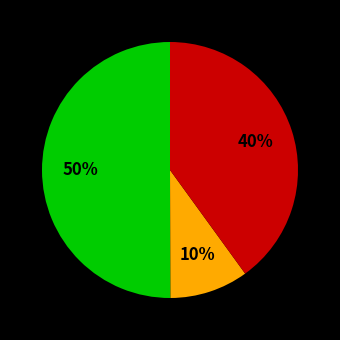

To the nearest percent, what is the average slice percentage?

33%